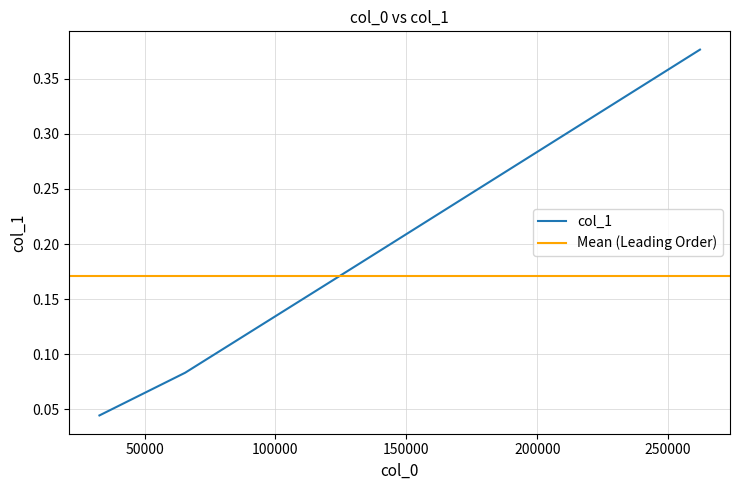

Between 32768 and 131072, which is larger?

131072